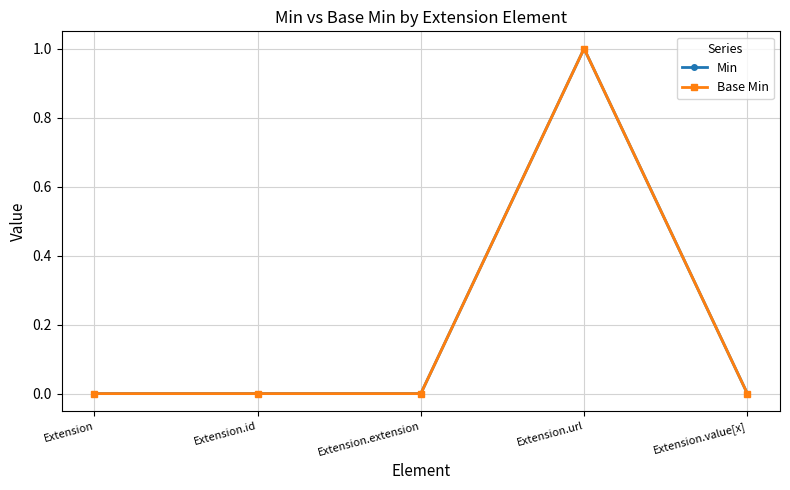

How many data points in Min are above 0?

1